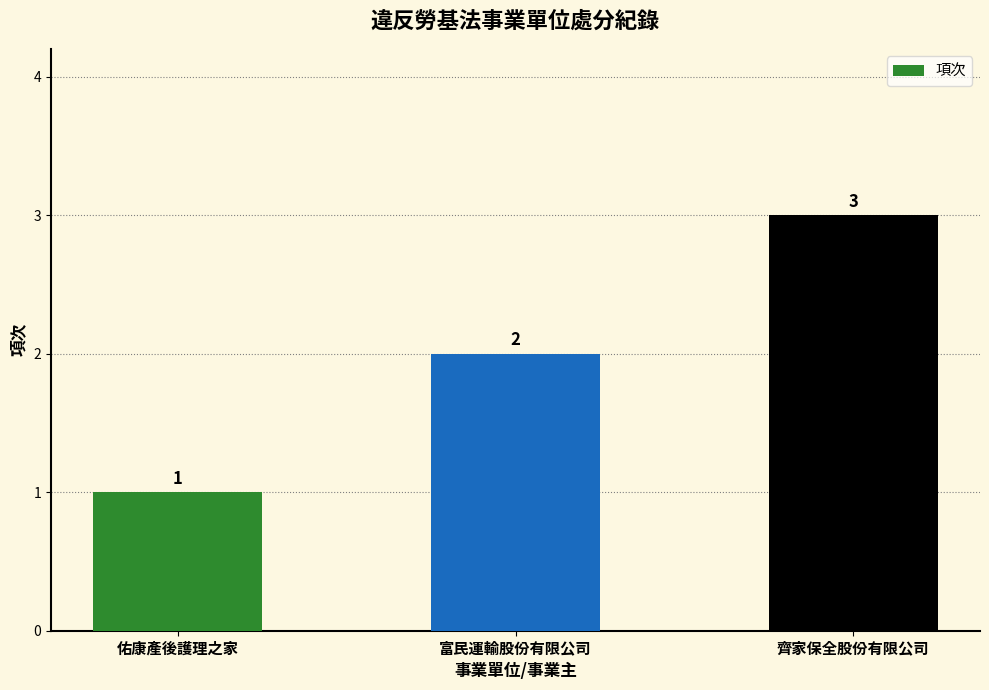

What is the sum of all values?

6